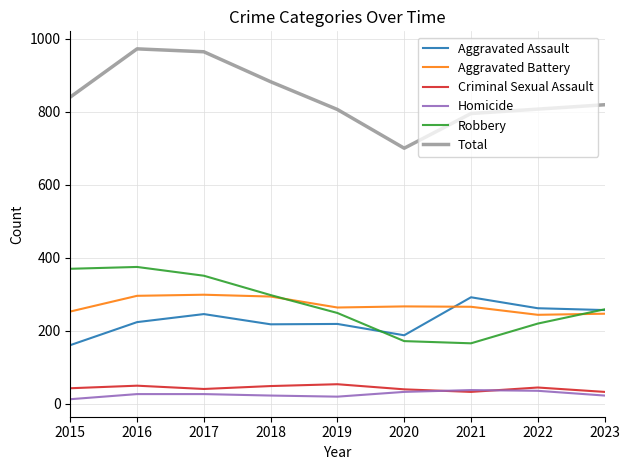

What is the highest value of the Aggravated Assault series?

292